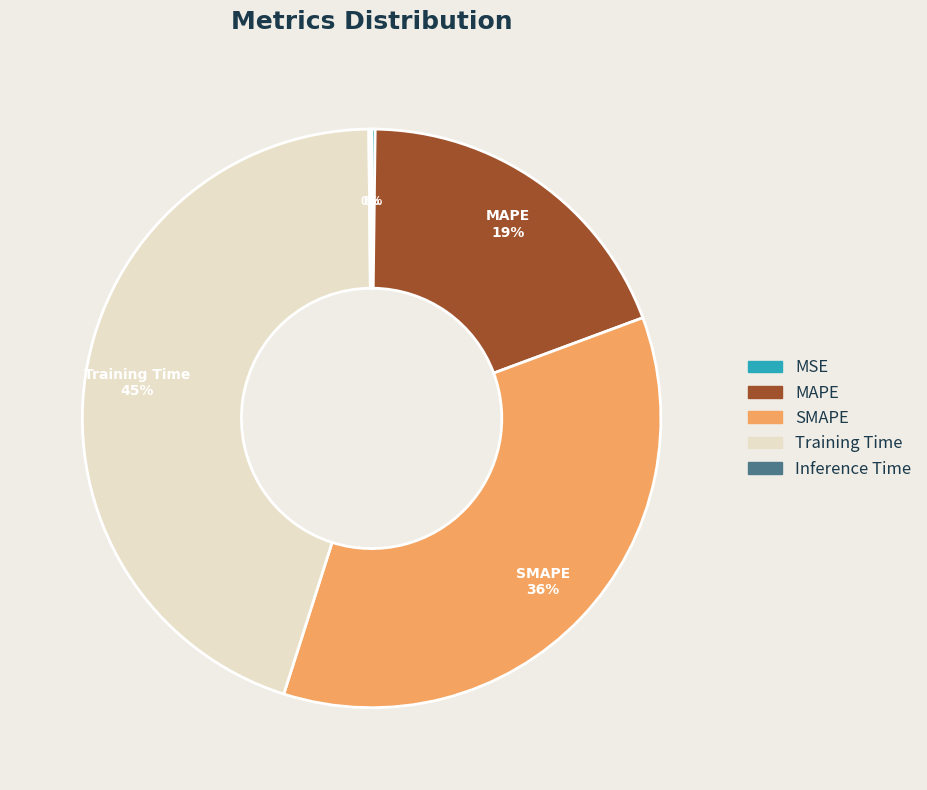

Does SMAPE account for over 50% of the chart?

No